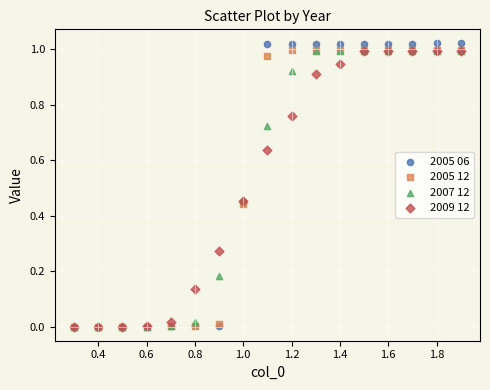

What are all the series names shown in the legend?

2005 06, 2005 12, 2007 12, 2009 12